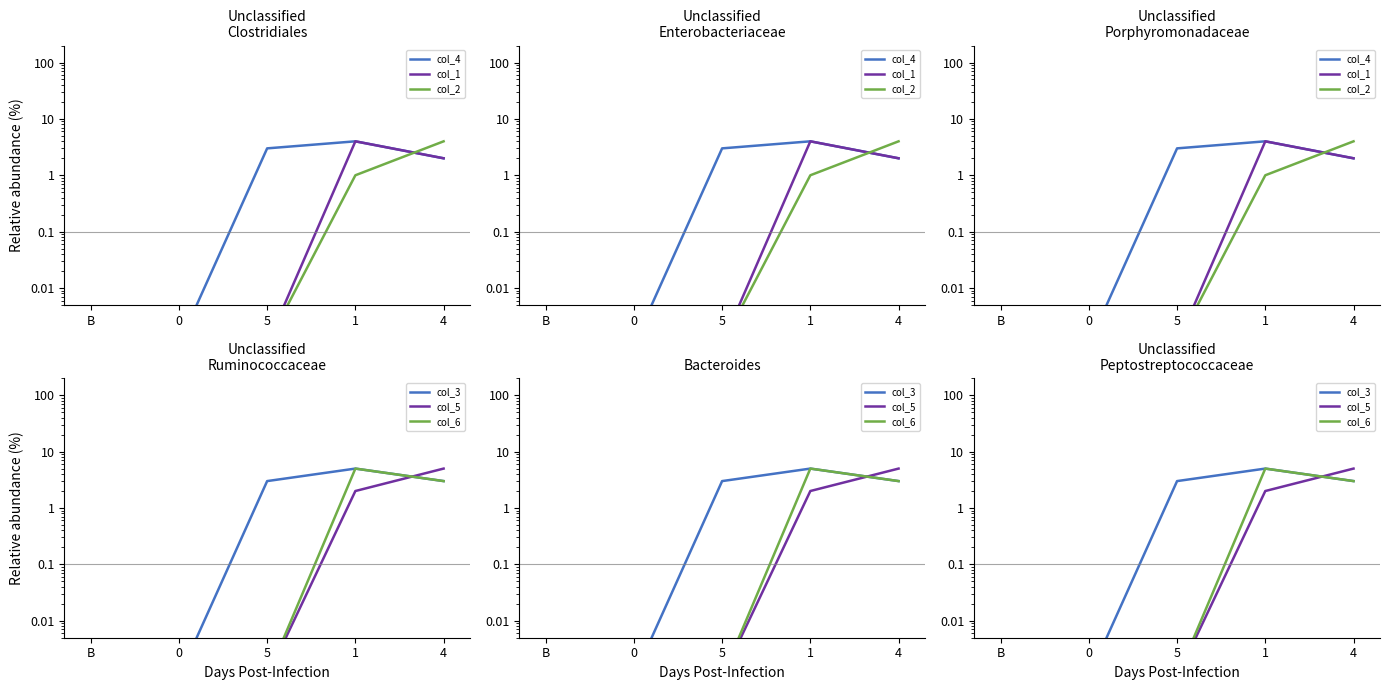

What is the spread (max minus min) of values at 1?

4.0